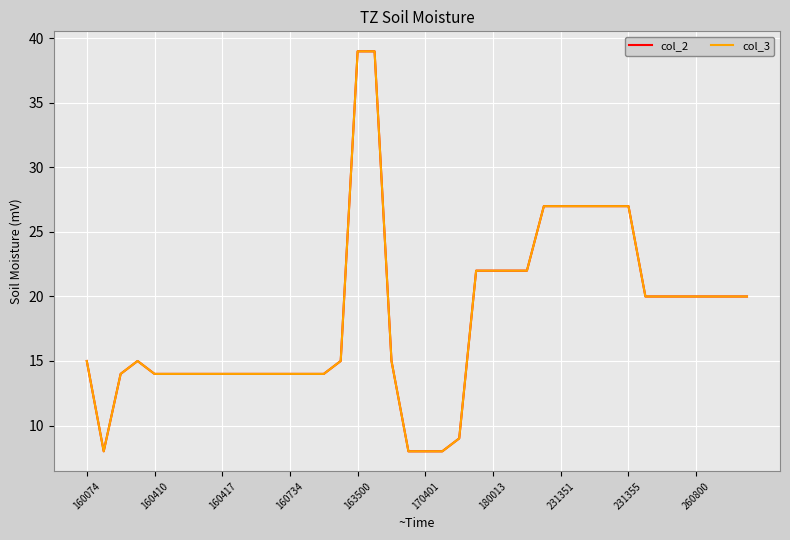

Does the chart display data point markers on the line(s)?

No